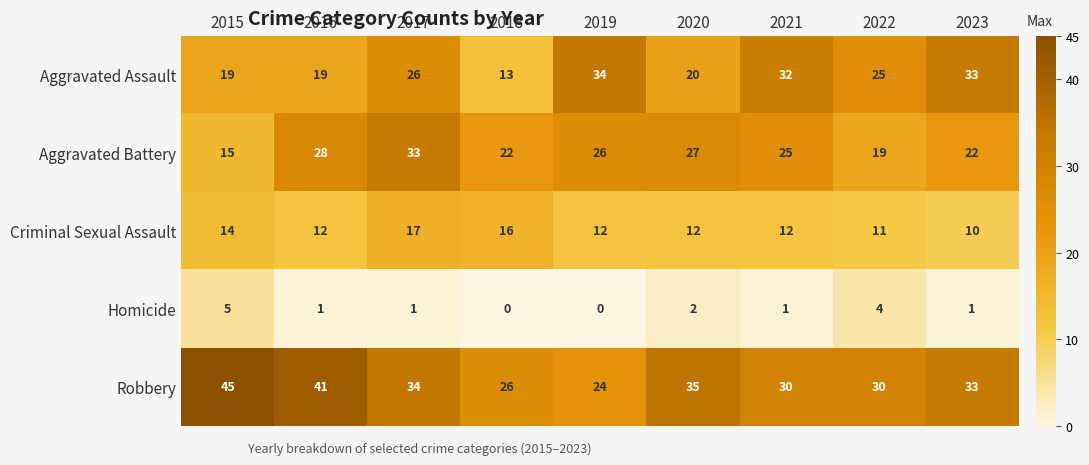

What is the difference between the maximum and minimum values in the Aggravated Assault series?

21